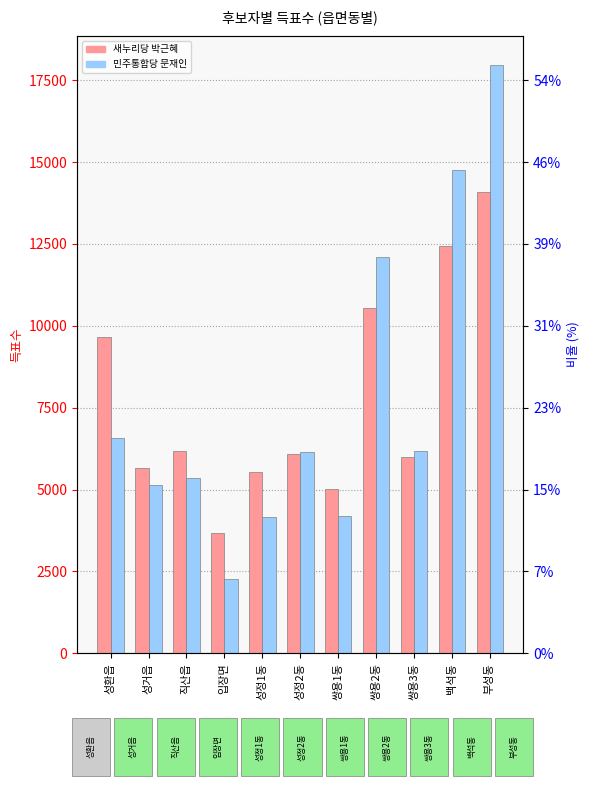

At how many categories does at least one series exceed 8323?

4